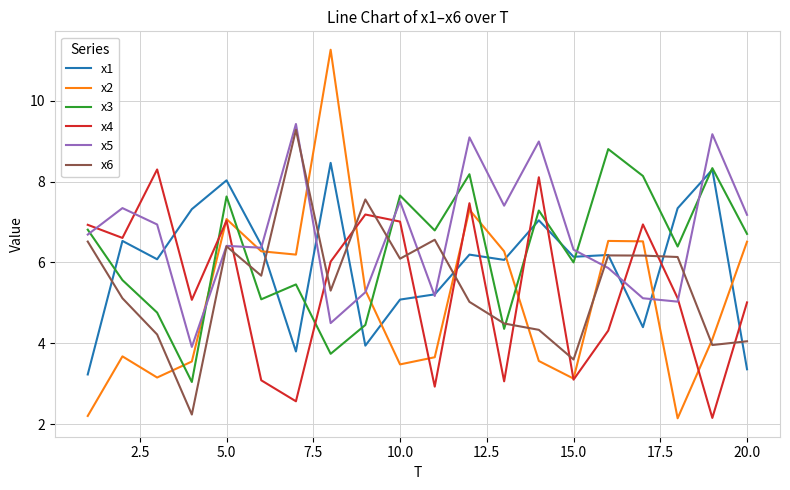

What is the smallest value displayed?

2.1